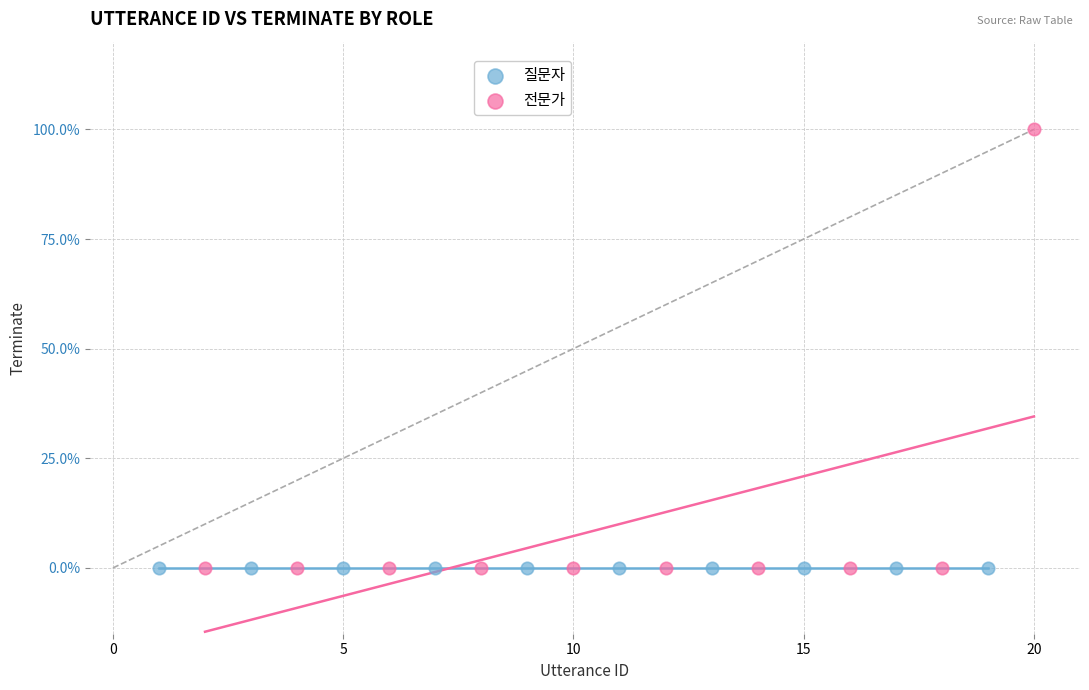

Which series reaches the maximum Y coordinate?

전문가